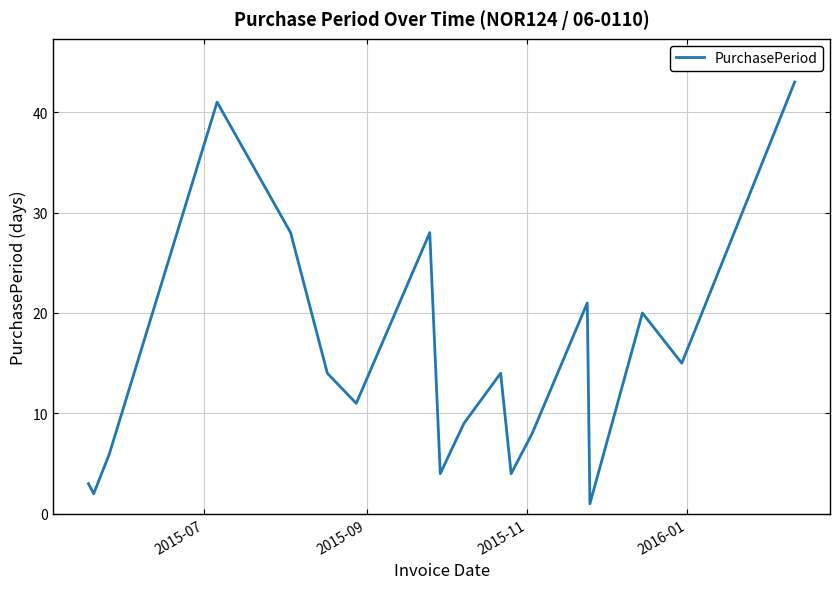

What is the difference between the maximum and minimum values?

42